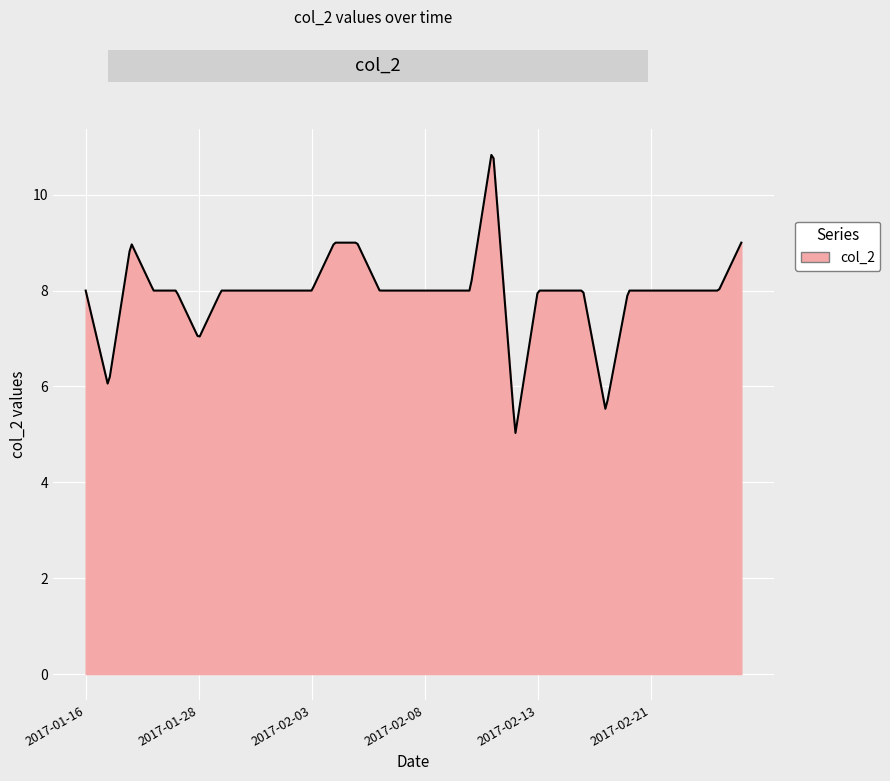

What is the minimum value shown in the chart?

5.0